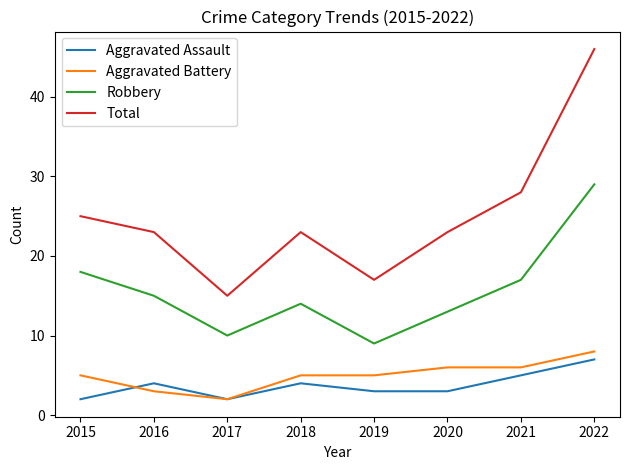

What is the difference between the Robbery values at 2017 and 2019?

1